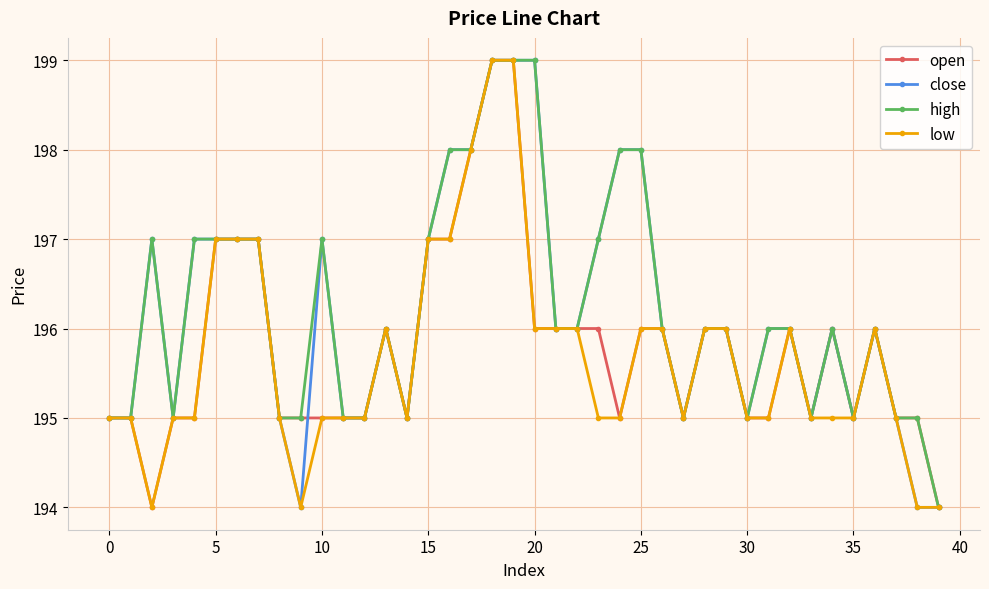

What is the value of the high point at the 20th from the left?

199